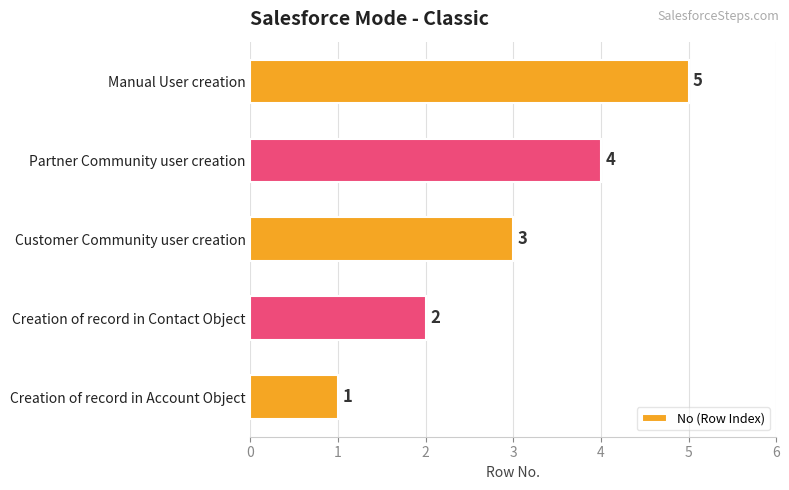

The chart shows a value of 5 at Customer Community user creation. True or false?

False